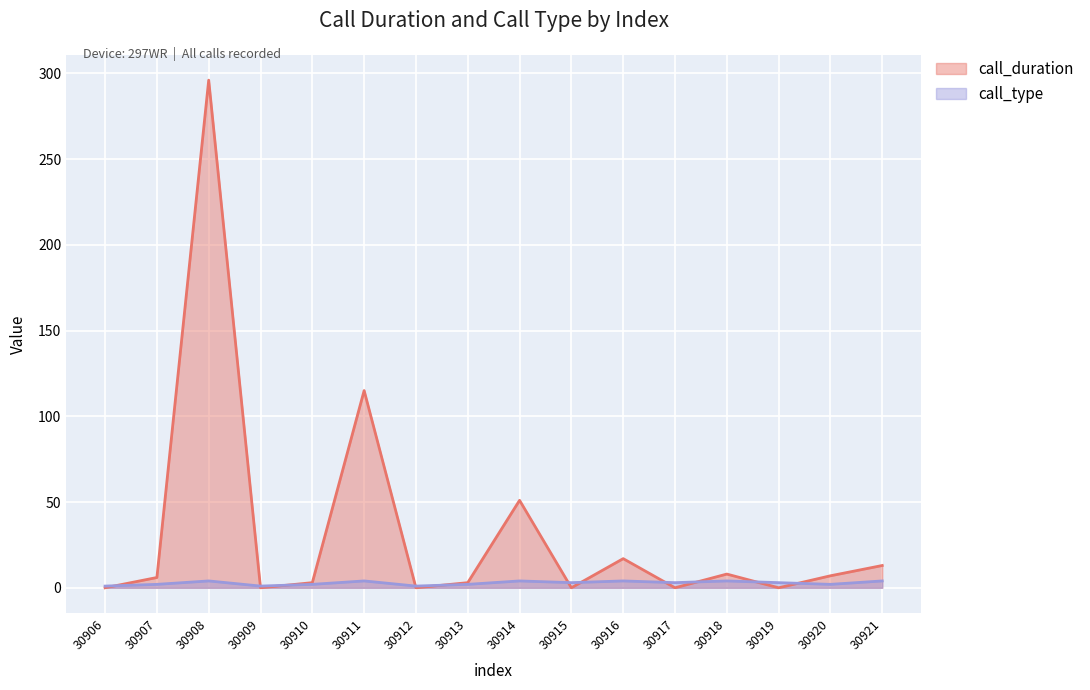

What is the greatest value displayed?

296